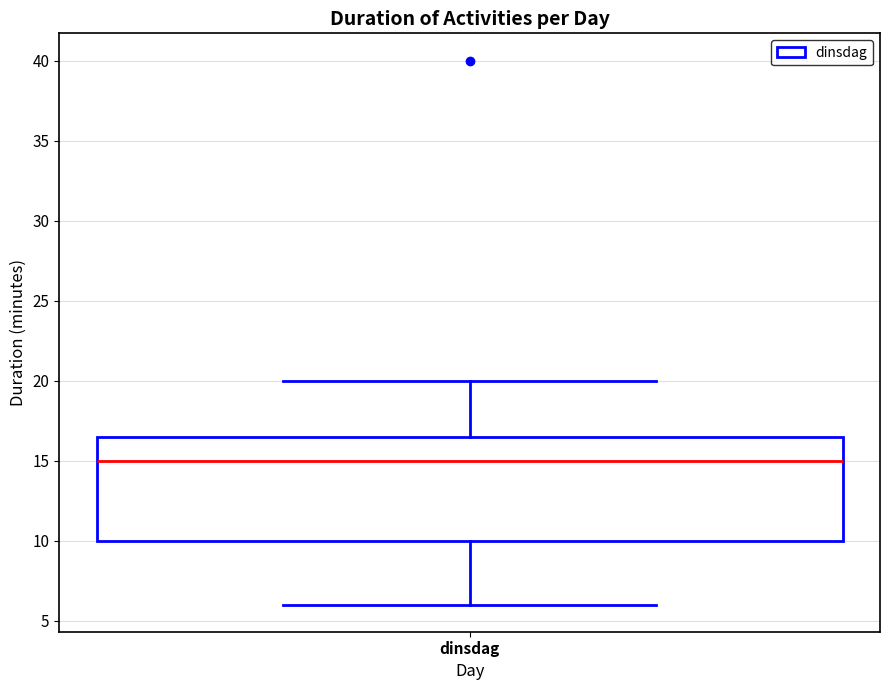

Transcribe this box plot: give where the median line is, the range the box spans, and where the two whiskers end, as read against the y-axis. The values are not printed on the chart, so give them approximately, as read against the axis.

median 15.0, box 10.0 to 16.5, whiskers 6.0 to 20.0